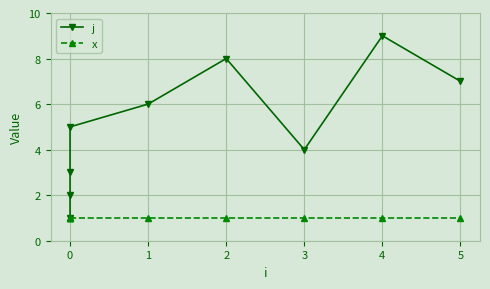

List the series in order of their peak value, lowest first.

x, j